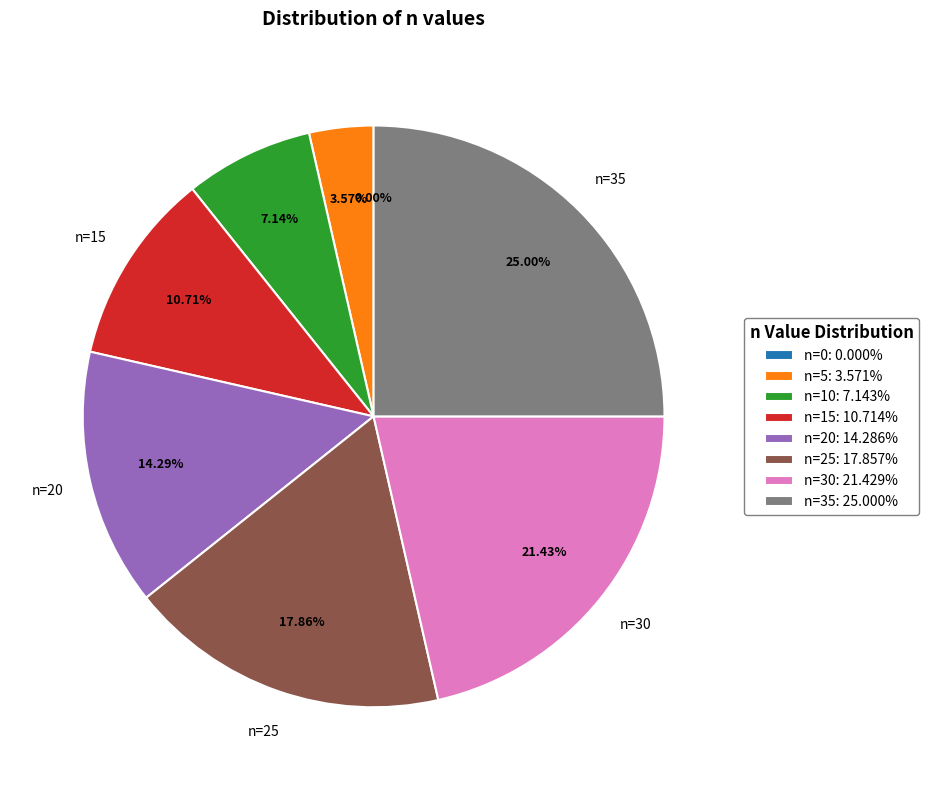

How much of the chart is everything except n=15?

89.3%